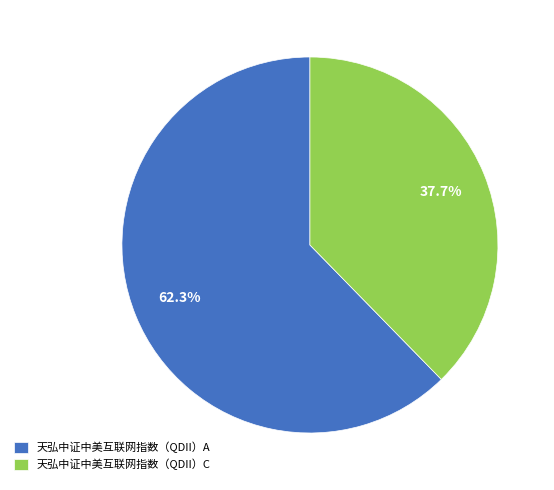

Between 天弘中证中美互联网指数（QDII）C and 天弘中证中美互联网指数（QDII）A, which is larger?

天弘中证中美互联网指数（QDII）A